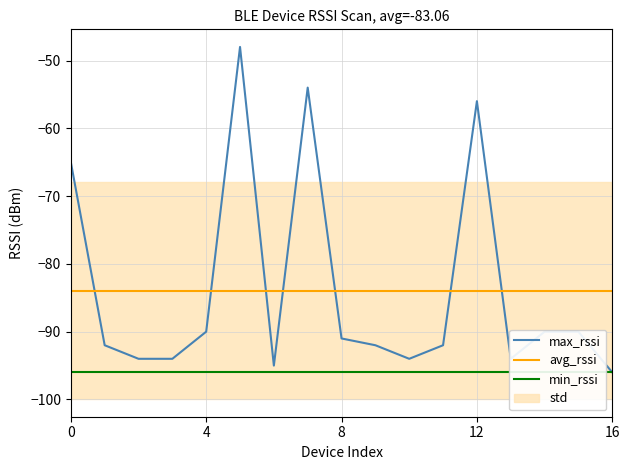

Reading left to right, list all the values displayed in this chart.

max_rssi: -65.0	-92.0	-94.0	-94.0	-90.0	-48.0	-95.0	-54.0	-91.0	-92.0	-94.0	-92.0	-56.0	-94.0	-90.0	-90.0	-96.0
avg_rssi: -83.9	-83.9	-83.9	-83.9	-83.9	-83.9	-83.9	-83.9	-83.9	-83.9	-83.9	-83.9	-83.9	-83.9	-83.9	-83.9	-83.9
min_rssi: -96.0	-96.0	-96.0	-96.0	-96.0	-96.0	-96.0	-96.0	-96.0	-96.0	-96.0	-96.0	-96.0	-96.0	-96.0	-96.0	-96.0